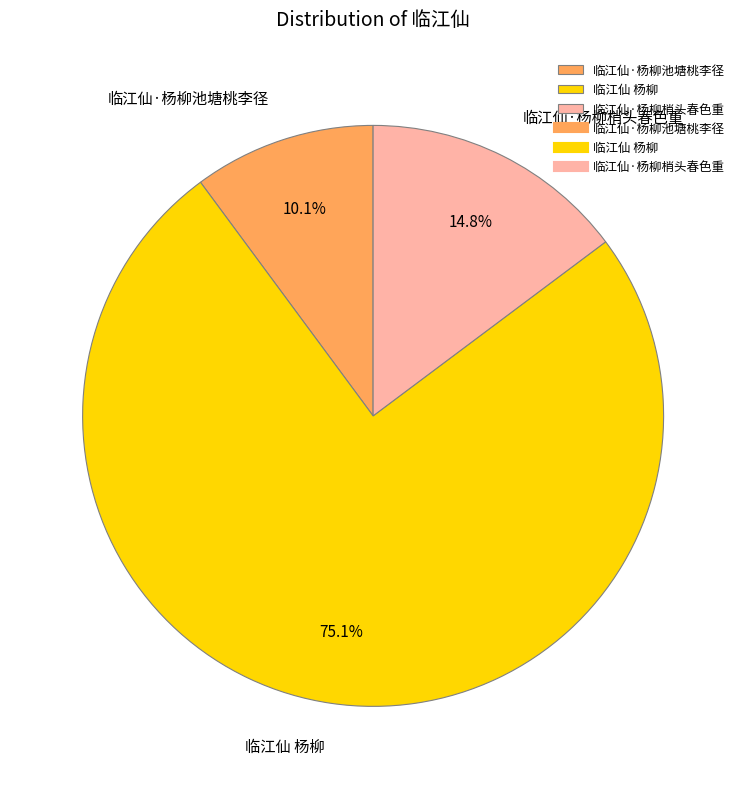

To the nearest percent, what percentage of the pie is 临江仙·杨柳梢头春色重?

15%